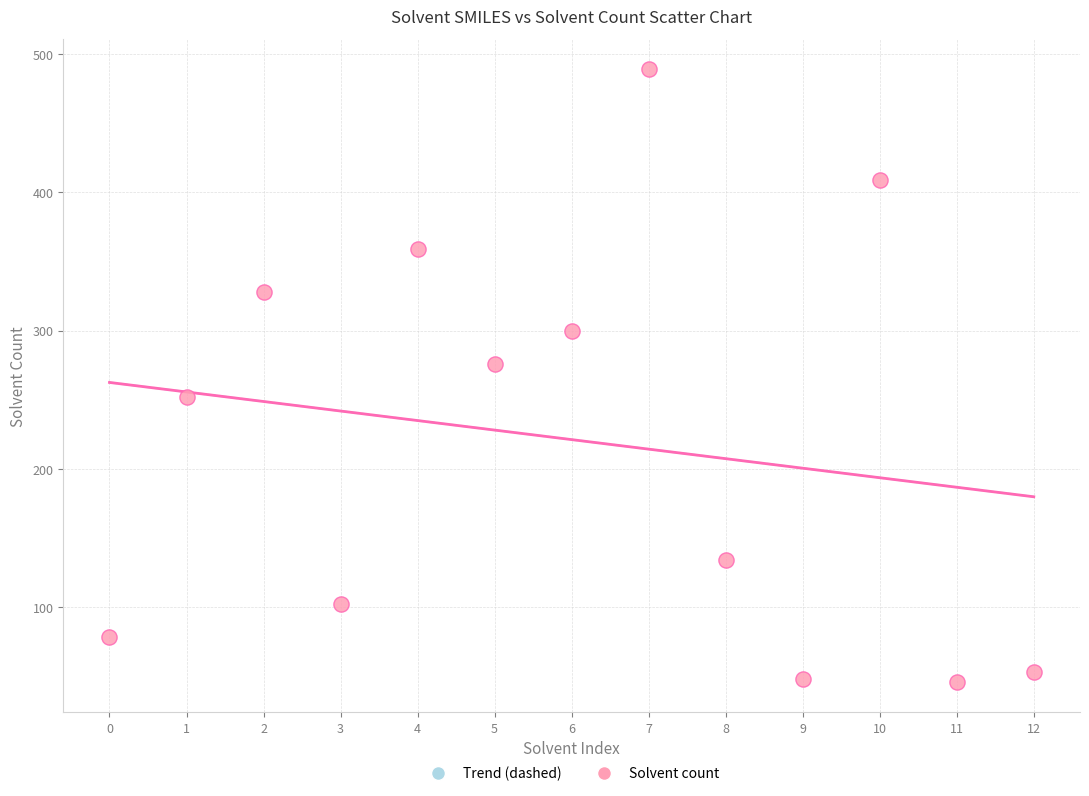

What is the range of Y values (max minus min)?

443